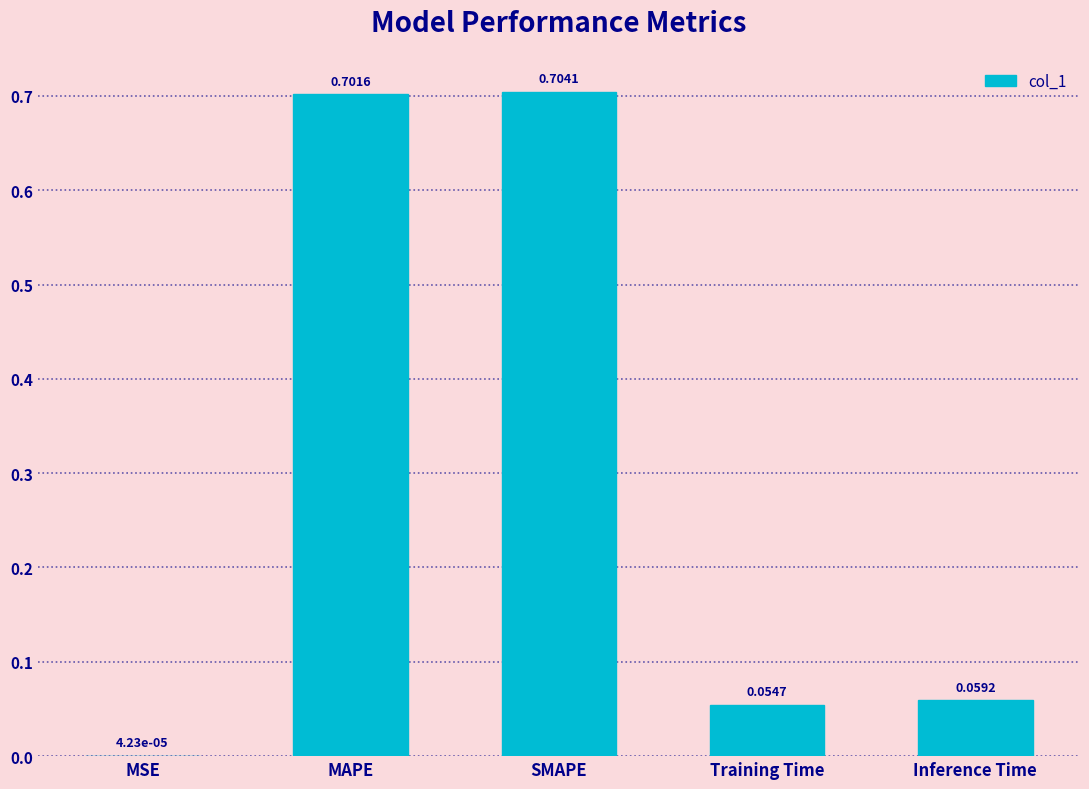

How many data points does each series have?

5